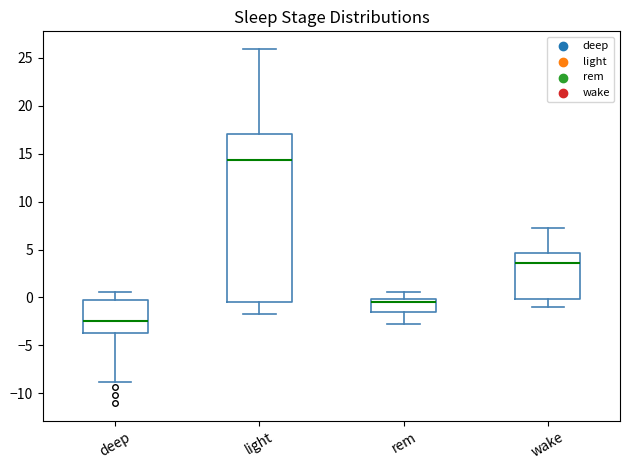

Which box has the lowest median line?

deep